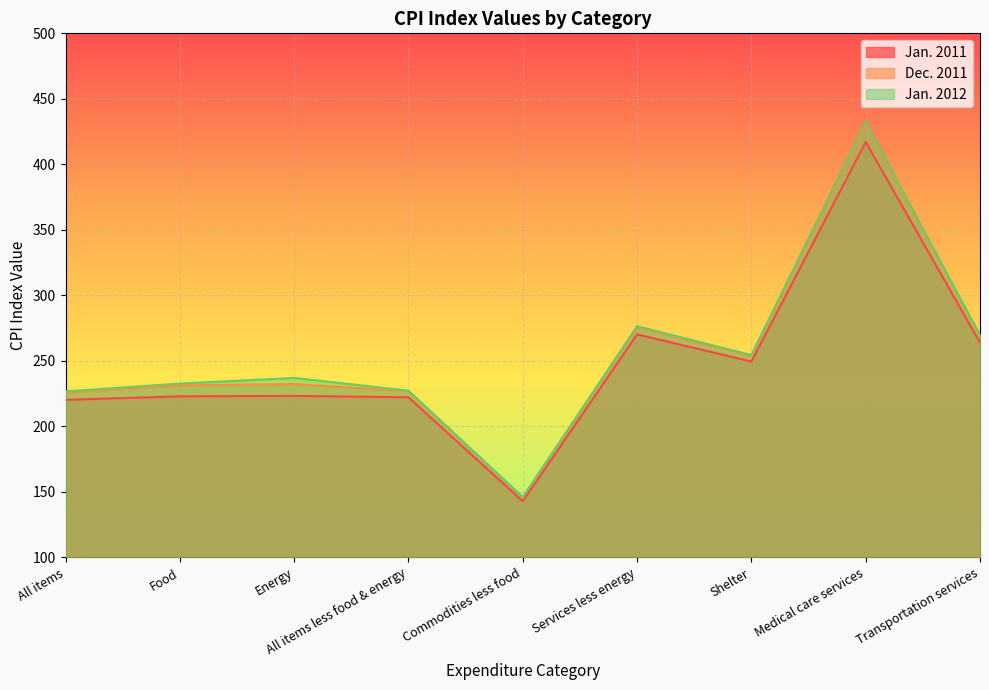

Reading left to right, transcribe all the data shown in this chart.

Jan. 2011: 220.2	222.9	223.3	222.2	142.8	270.2	249.5	417.0	264.0
Dec. 2011: 225.7	231.3	232.3	226.7	145.9	275.6	253.7	430.0	269.9
Jan. 2012: 226.7	232.7	236.9	227.2	146.0	276.4	254.4	432.6	269.4